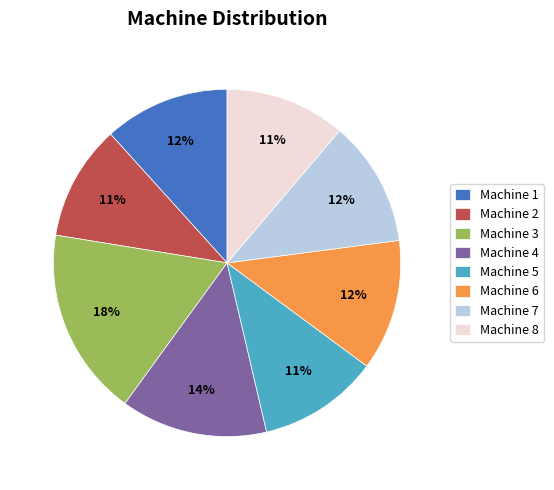

Is the sum of Machine 3 and Machine 2 greater than half?

No